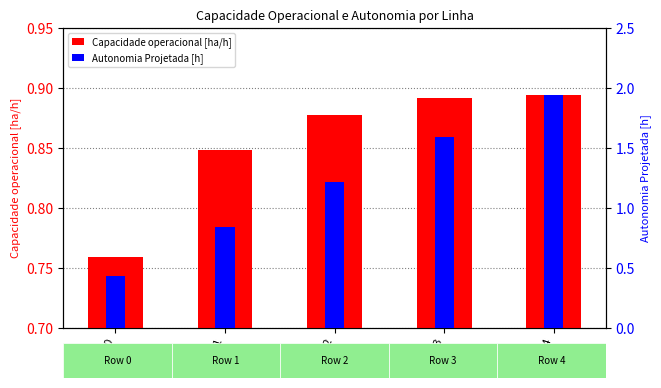

How many bars are there in total?

10